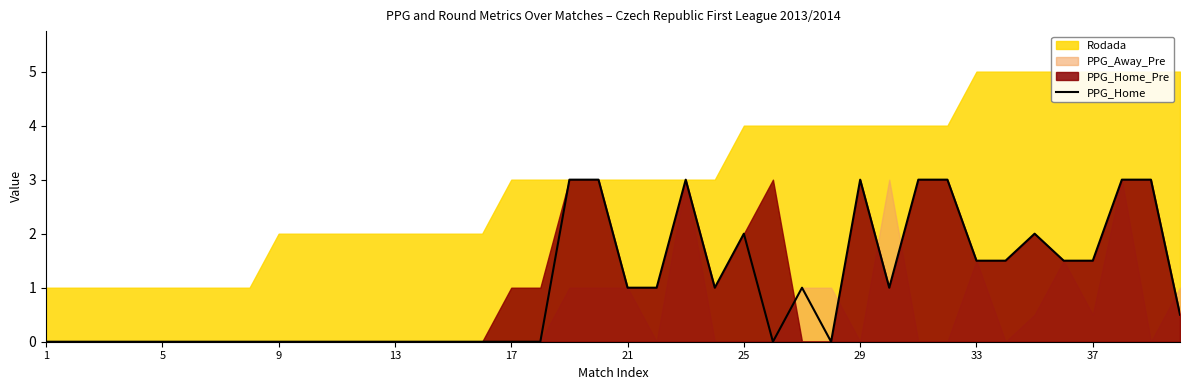

The PPG_Home series shows 1.0 at 21. True or false?

True